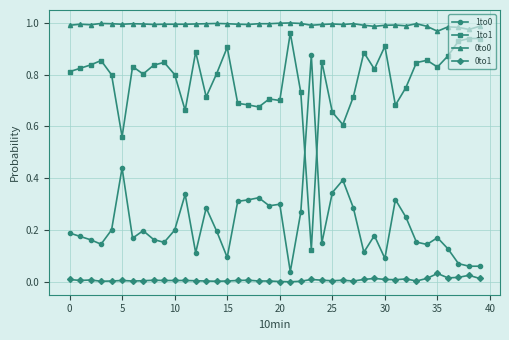

What is the sum of all 0to0 values?

39.7